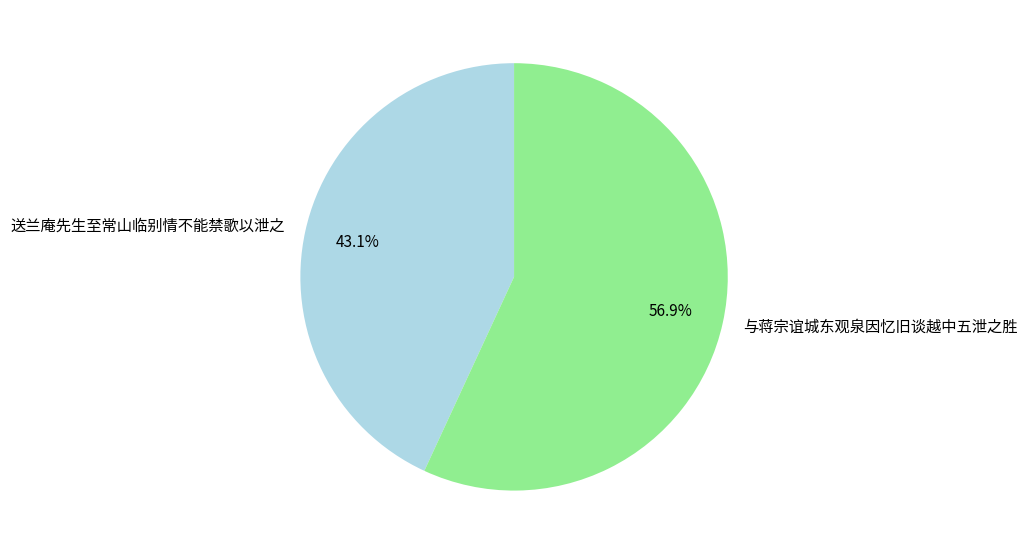

Do 送兰庵先生至常山临别情不能禁歌以泄之 and 与蒋宗谊城东观泉因忆旧谈越中五泄之胜 together represent more than half of the pie?

Yes